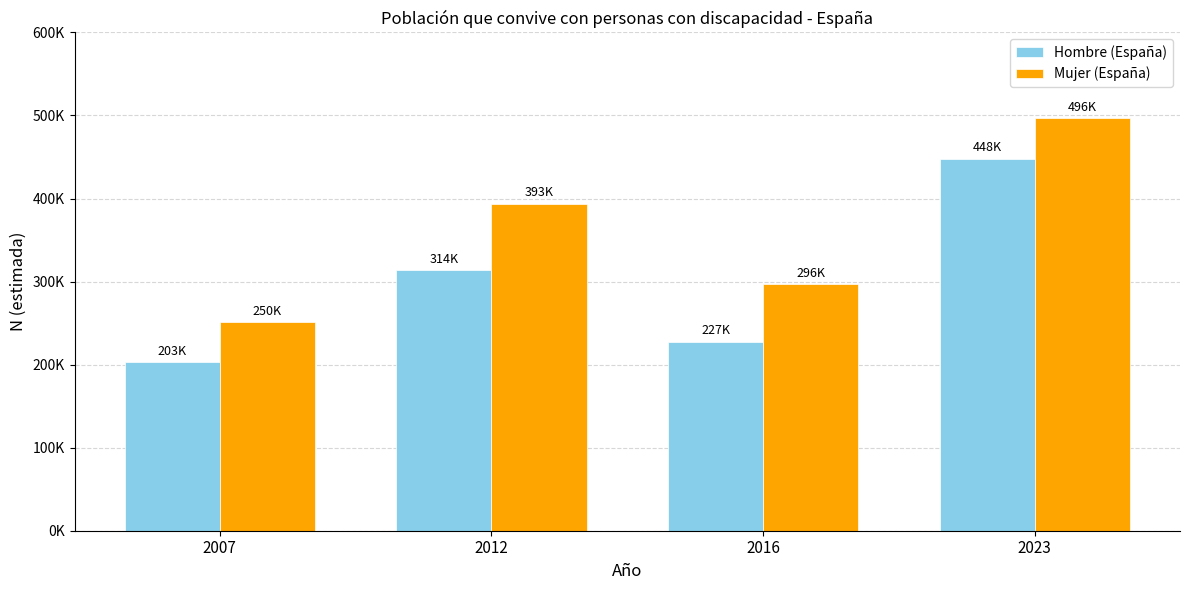

What is the difference between the maximum and second lowest values in the Mujer (España) series?

199717